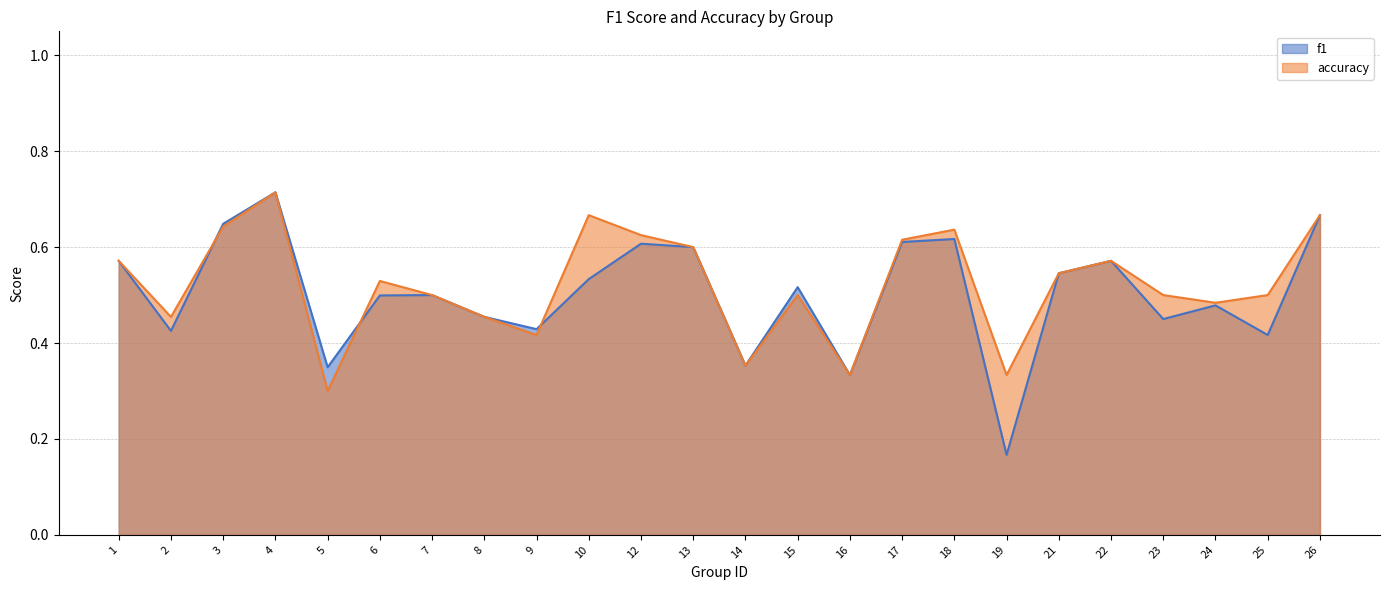

Which label corresponds to the smallest value in the chart?

19